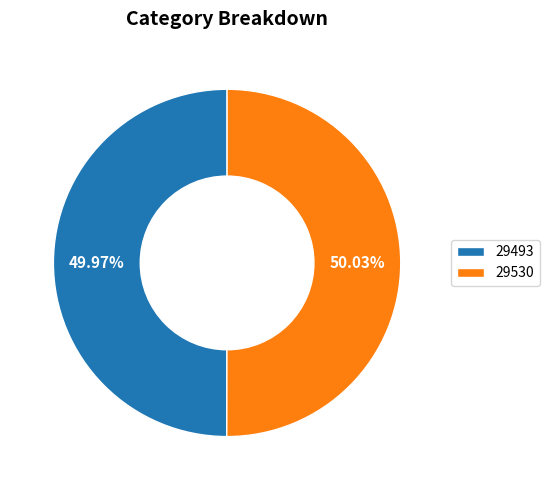

Does any single category account for the majority?

Yes